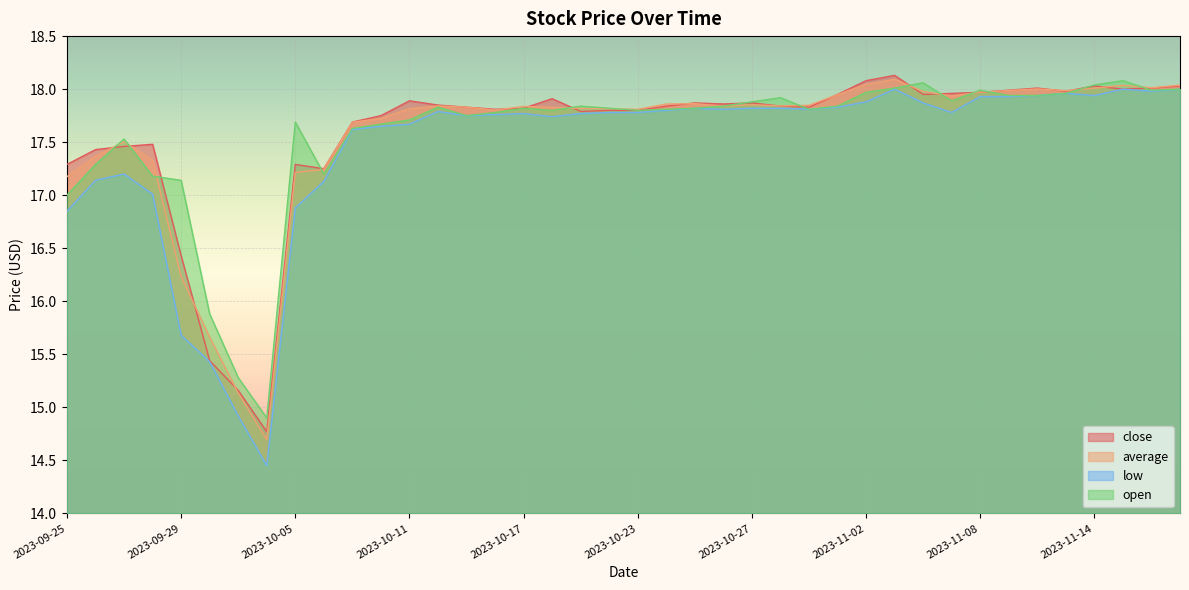

The open series shows 18.0 at 2023-11-08. True or false?

True